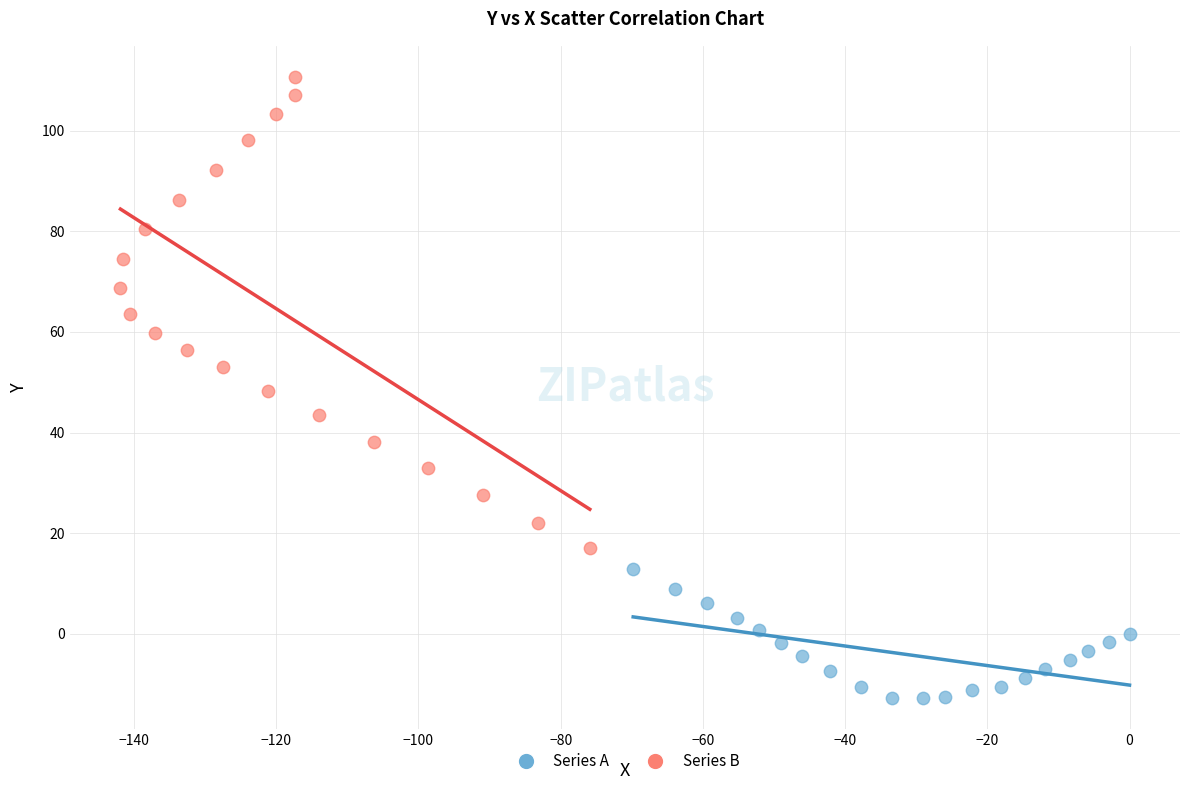

Which series has the largest Y range (max minus min)?

Series B